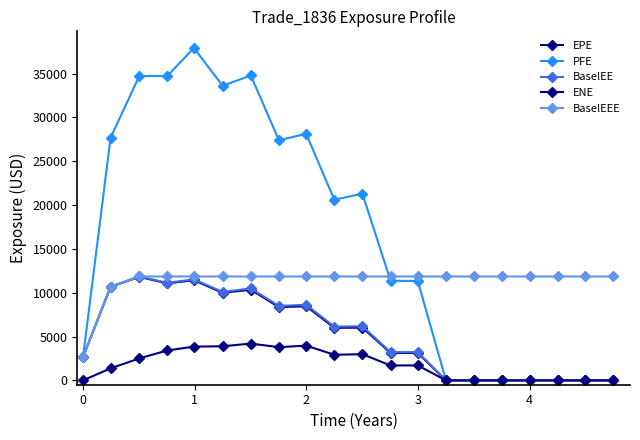

How many lines are shown in the chart?

5